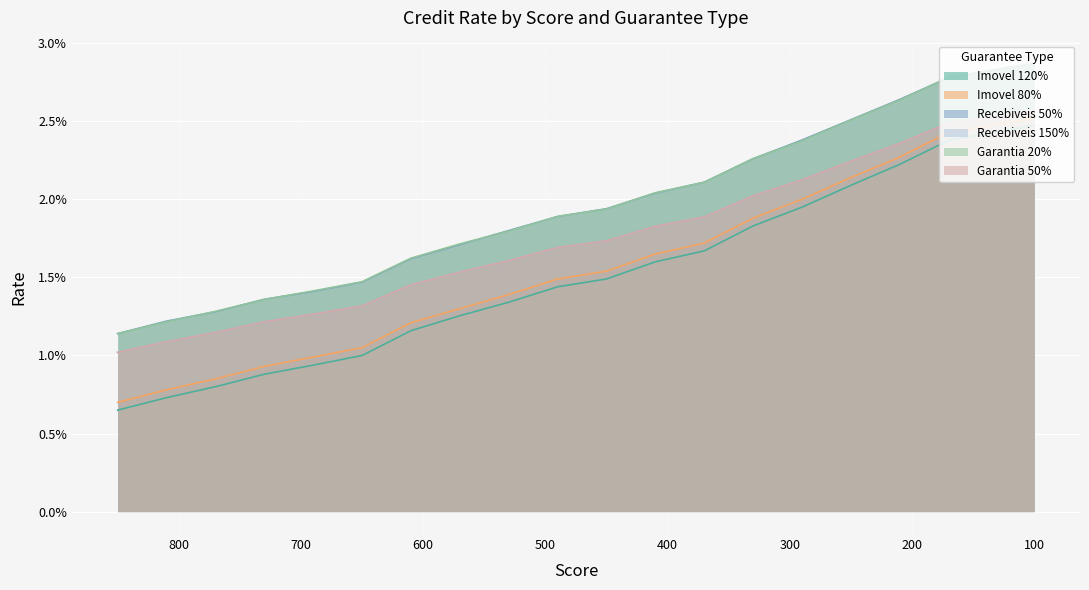

True or false: Recebiveis 150% has more than 2 interior local peaks.

False